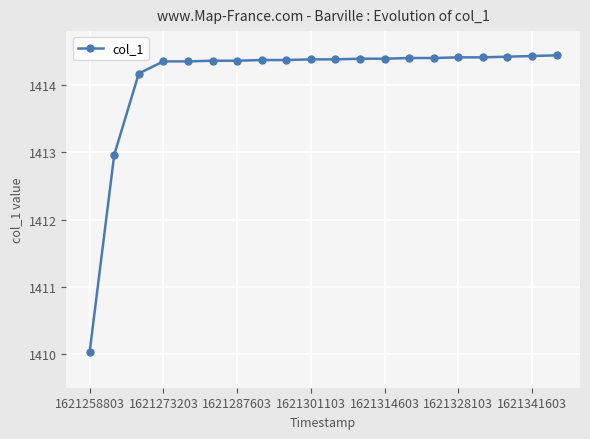

What is the greatest value displayed?

1414.4